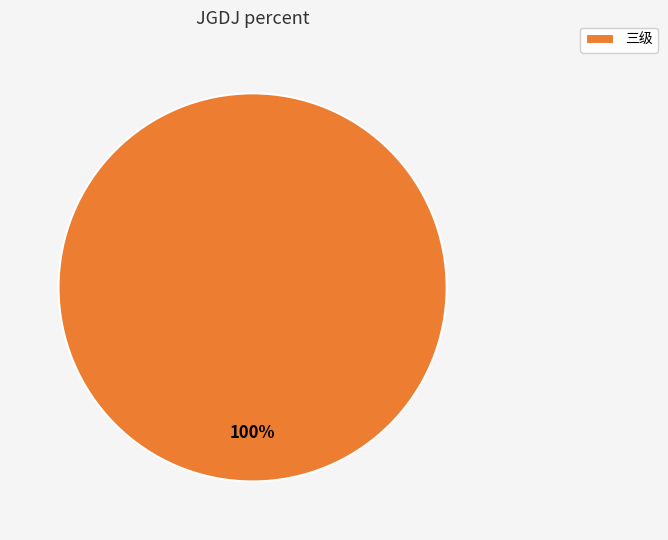

Rank the categories by value from highest to lowest.

三级